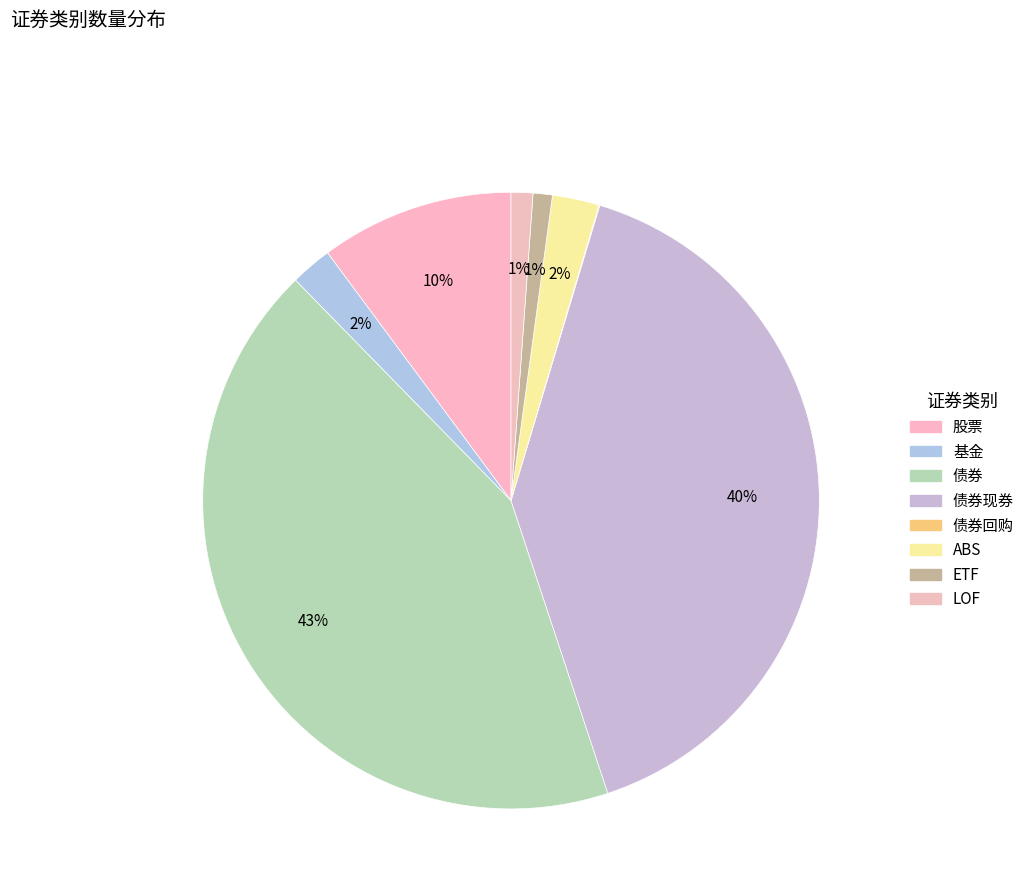

How many segments does this pie chart have?

8